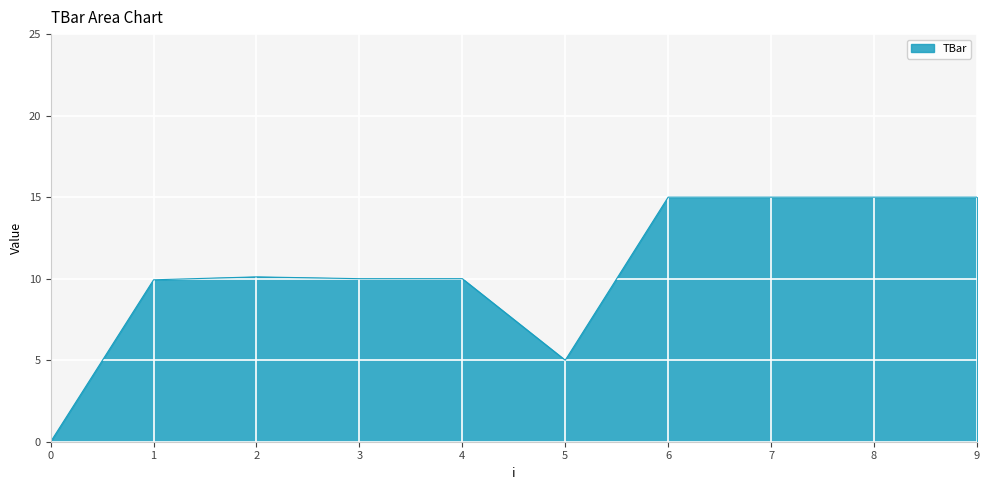

The value at 7 is 24.1. True or false?

False